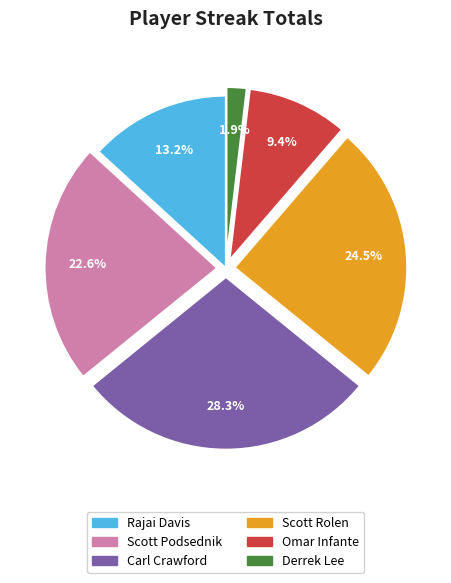

To the nearest percent, what portion does Scott Podsednik represent?

23%